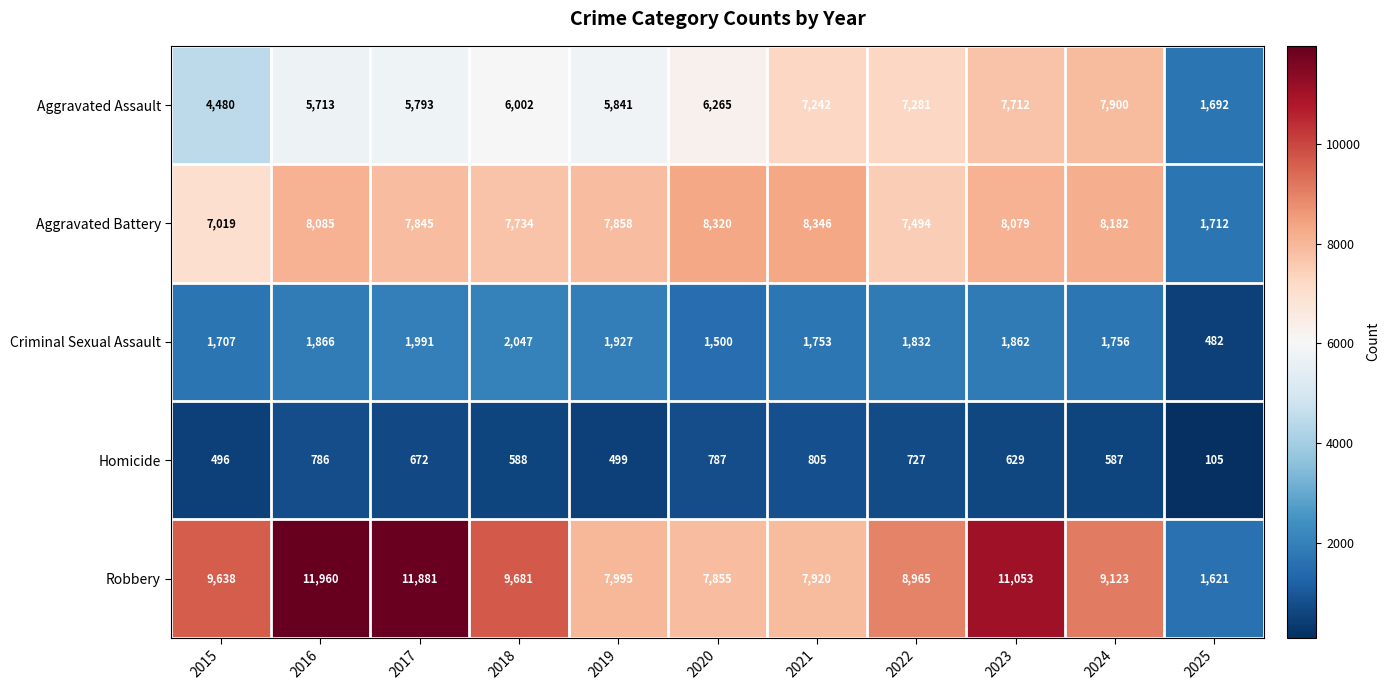

Which series changed the most between 2018 and 2020?

Robbery